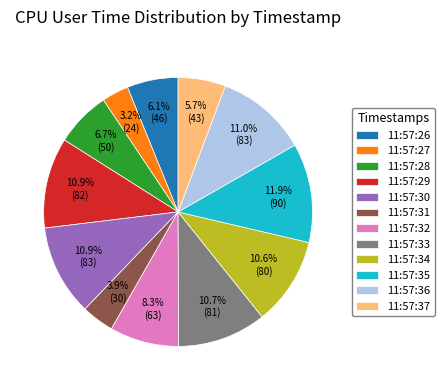

To the nearest percent, what portion does 11:57:34 represent?

11%